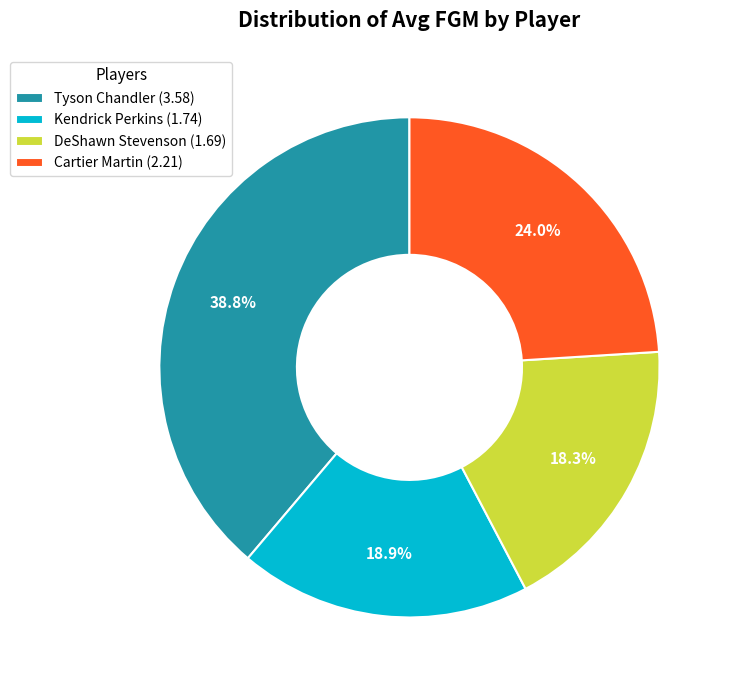

How many slices are in this pie chart?

4